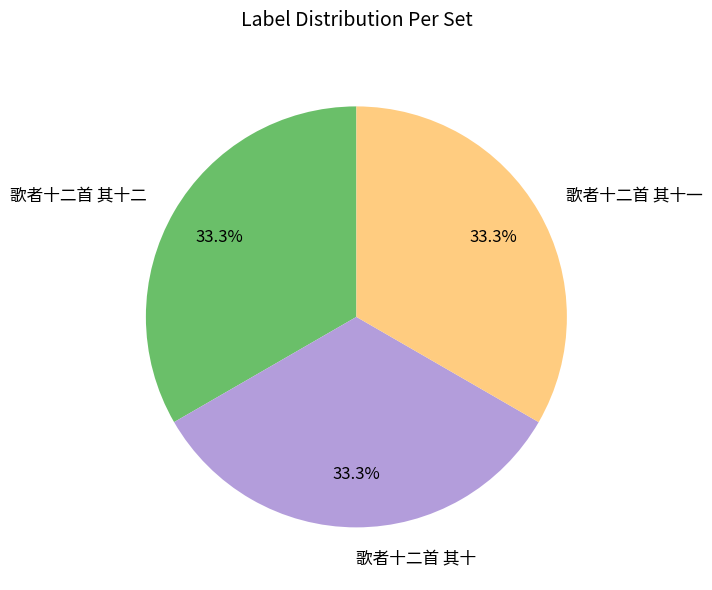

True or false: 歌者十二首 其十一 accounts for 33% of the total.

True